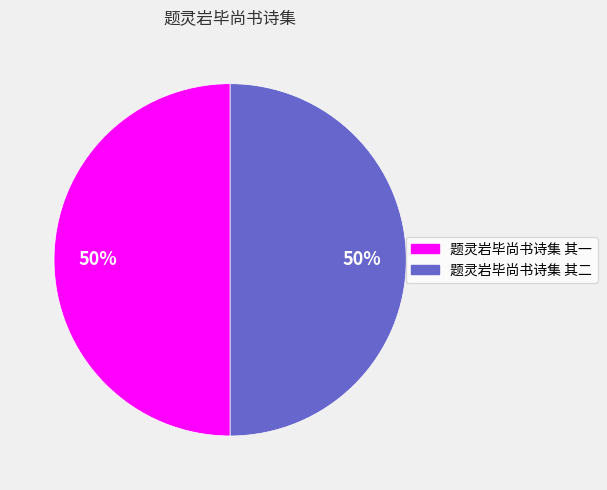

What is the ratio of the value at 题灵岩毕尚书诗集 其一 to the value at 题灵岩毕尚书诗集 其二?

1.0